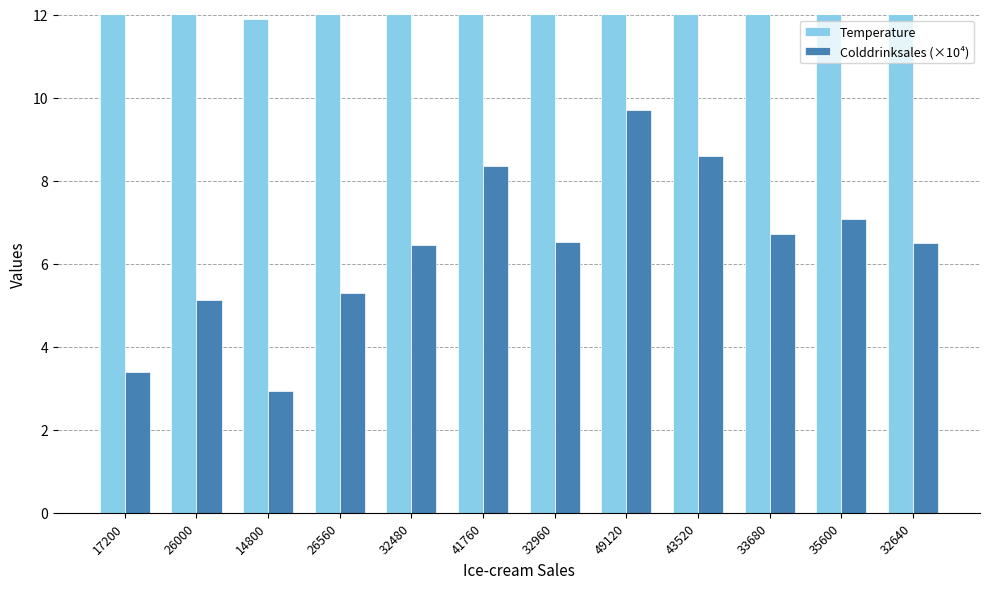

Is the value of Temperature at 32640 greater than the value of Colddrinksales (×10⁴) at 26000?

Yes